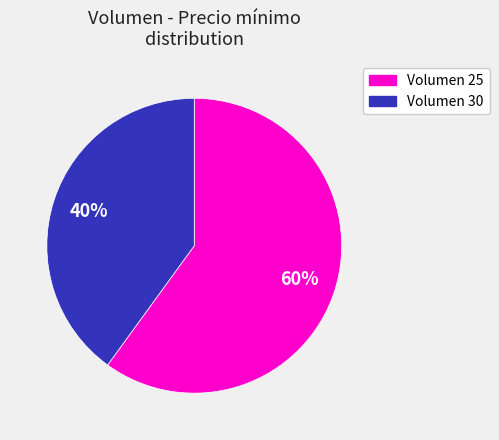

Is there any slice that represents more than half of the pie?

Yes